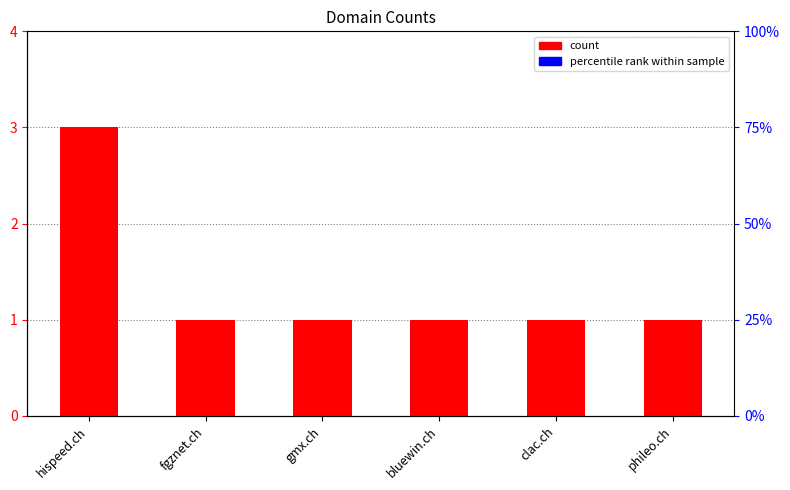

What is the average value?

1